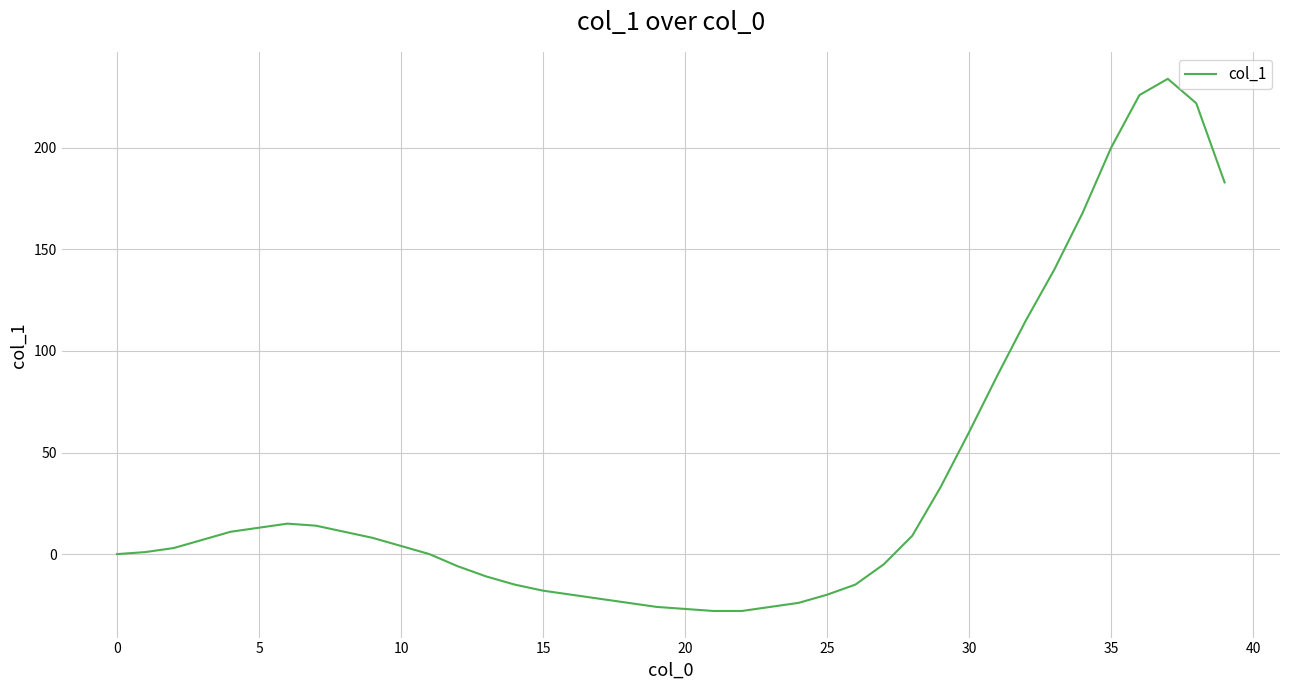

Does the chart have visible grid lines?

Yes